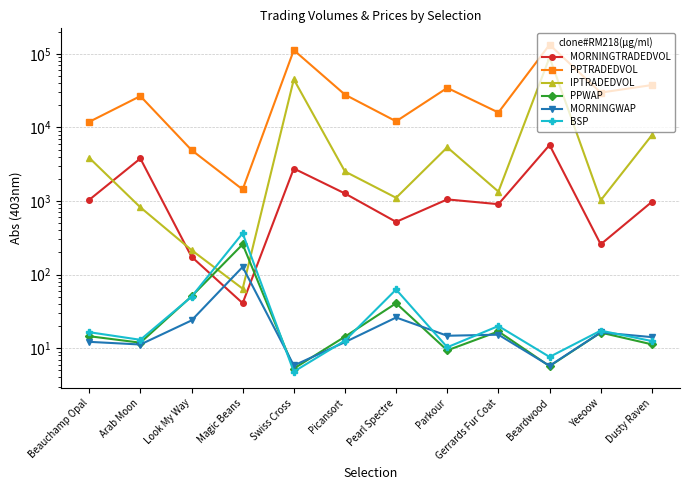

What is the label of the 4th point from the right?

Gerrards Fur Coat